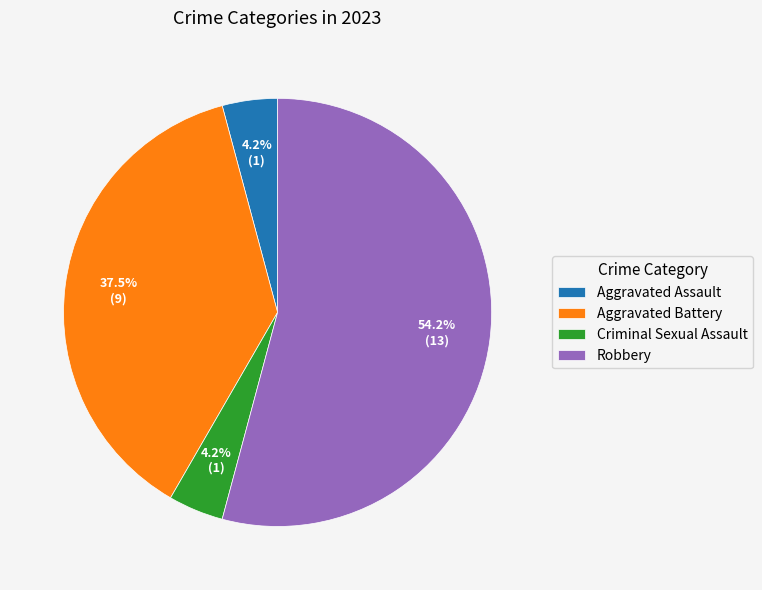

Count the number of slices in the pie.

4